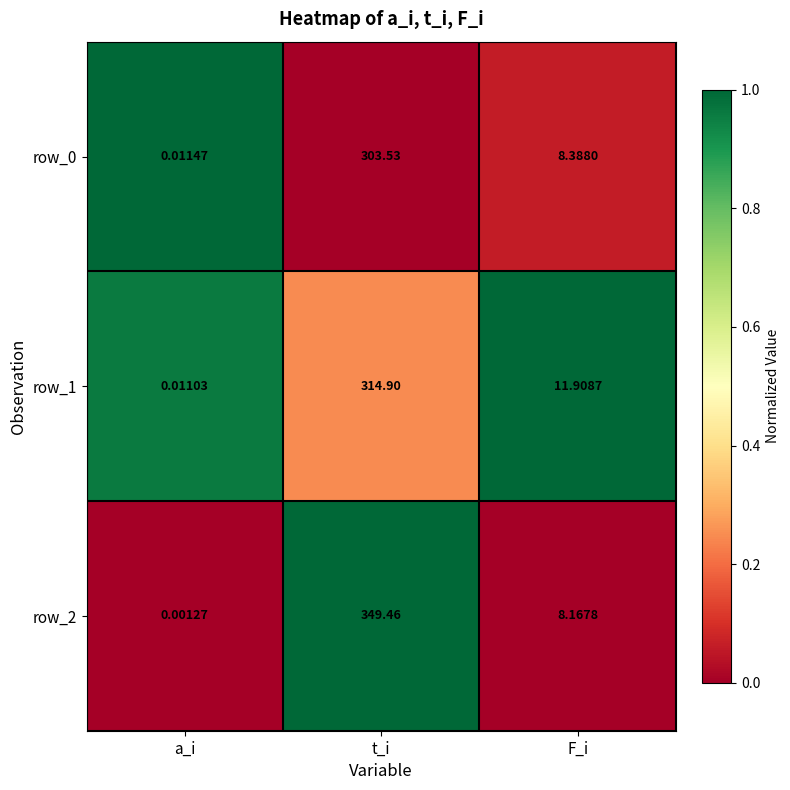

Where is row_0 nearest to the value 151?

F_i